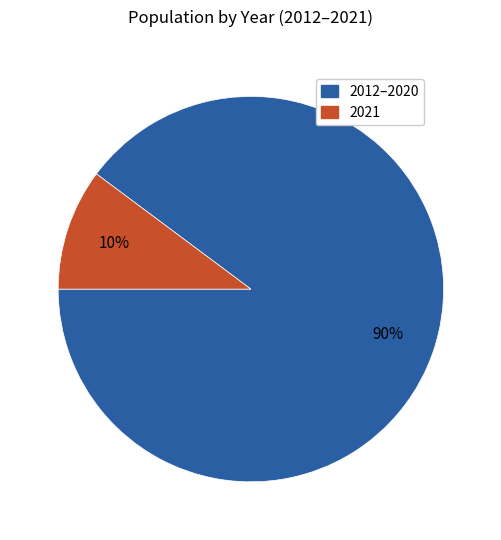

To the nearest percent, what is the difference between the largest and smallest slice percentages?

80%